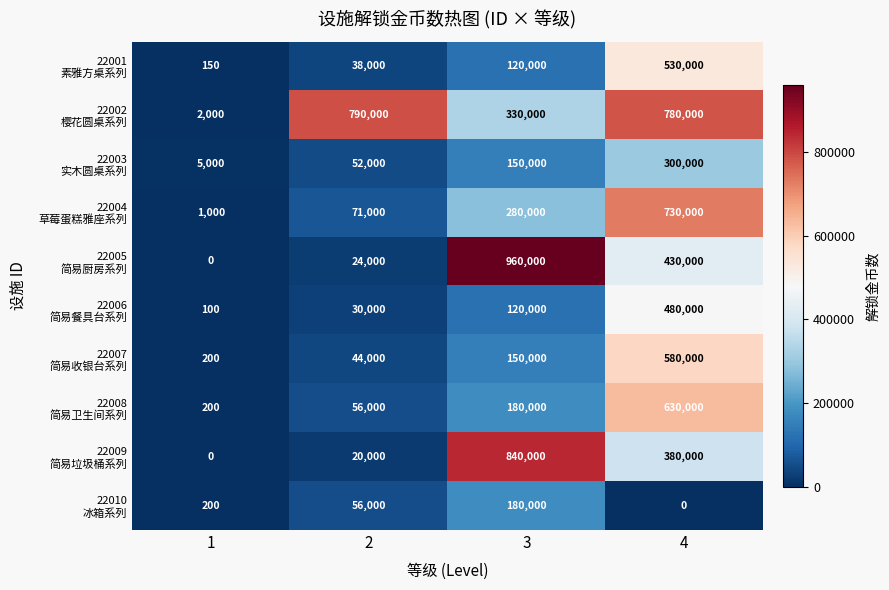

What is the difference between the highest and lowest values at 3?

840000